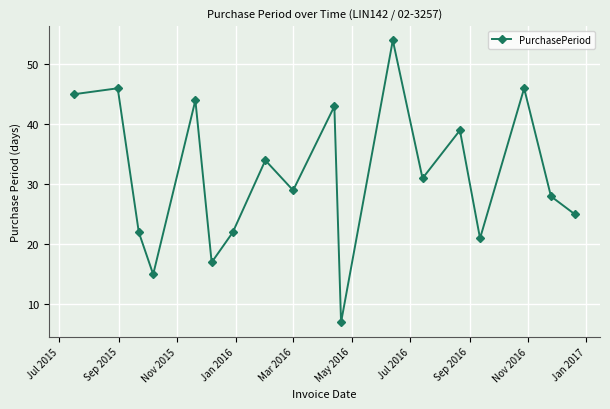

What is the difference between the maximum and minimum values?

47